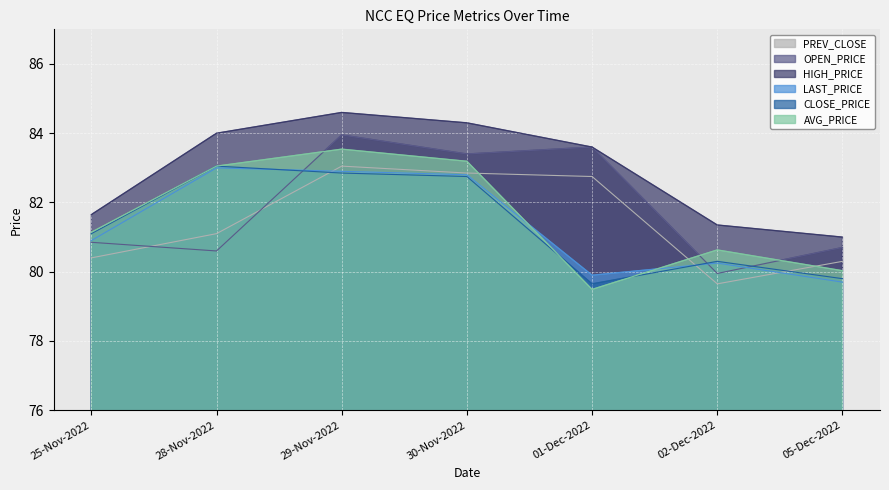

What is the total value across all series at 05-Dec-2022?

481.5